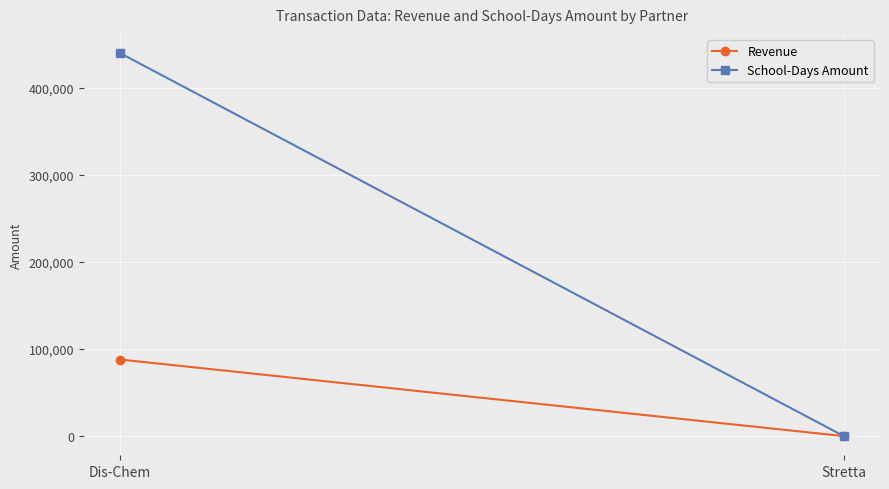

What is the value of the School-Days Amount point at the 2nd from the left?

8.3